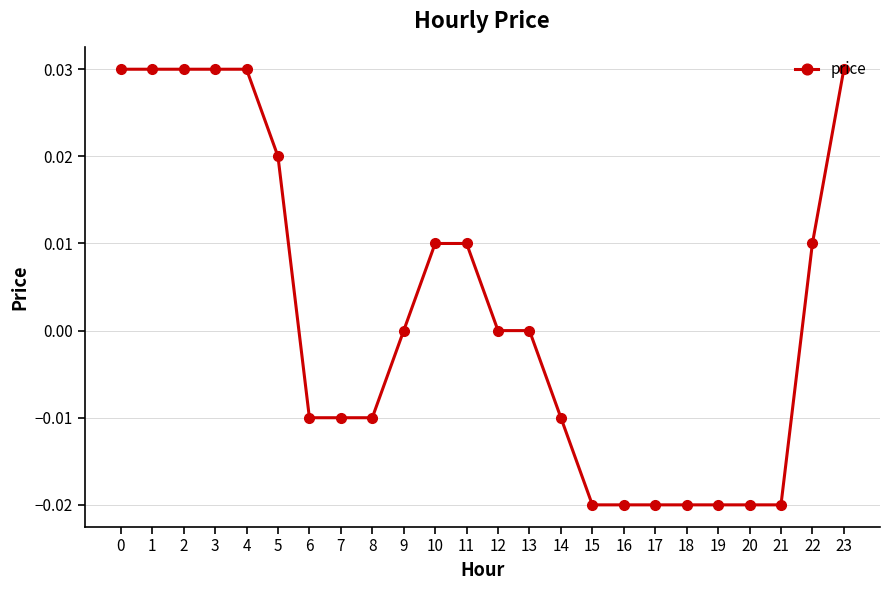

True or false: the data shows -0.0 at 17.

True